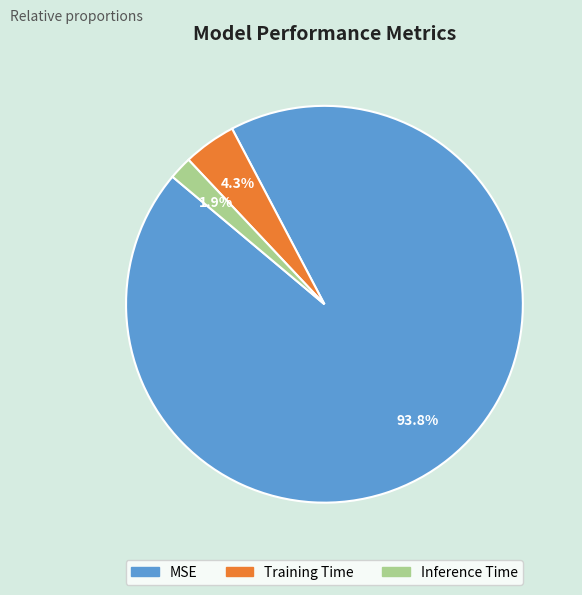

True or false: MSE accounts for 81% of the total.

False